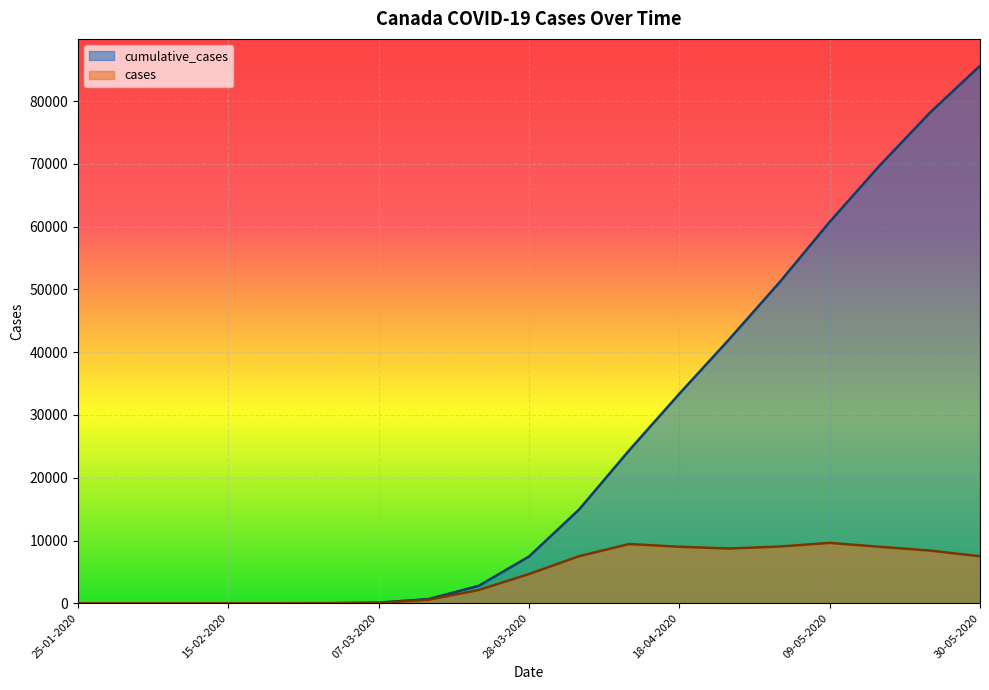

At how many categories does at least one series exceed 23825?

8